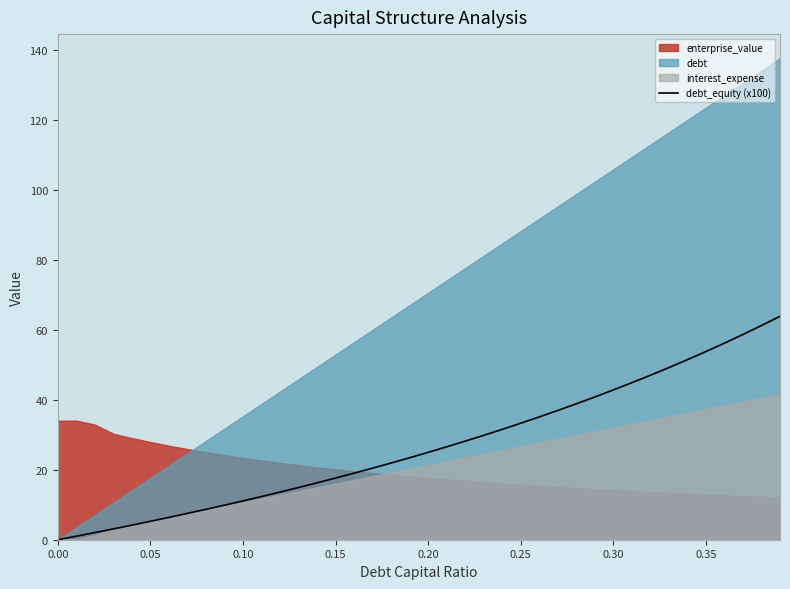

What is the maximum value for debt_equity (x100)?

63.9